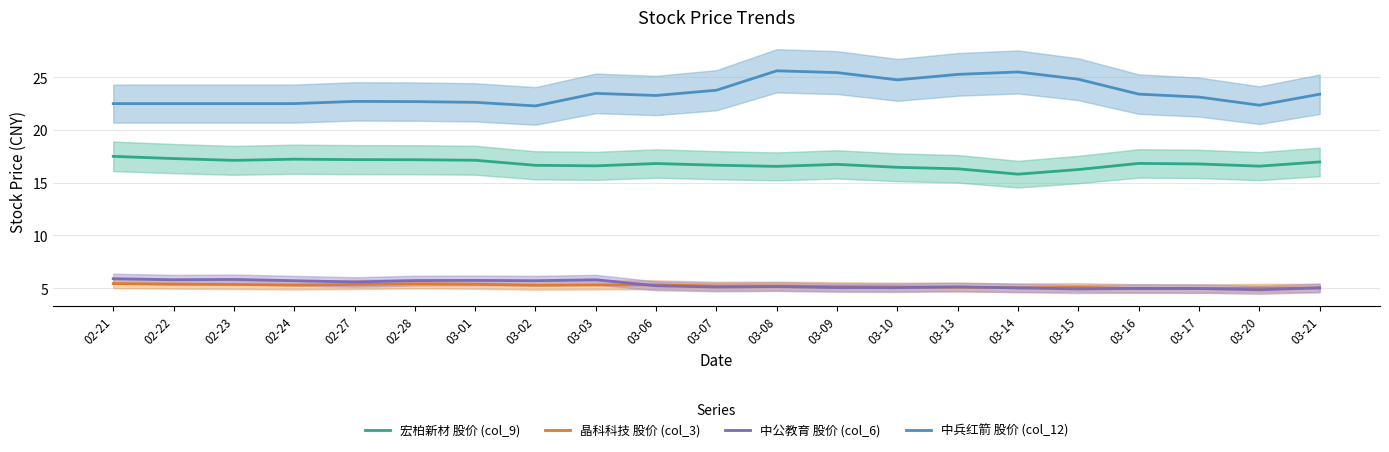

The value of 晶科科技 股价 (col_3) at 03-10 is 8.8. True or false?

False